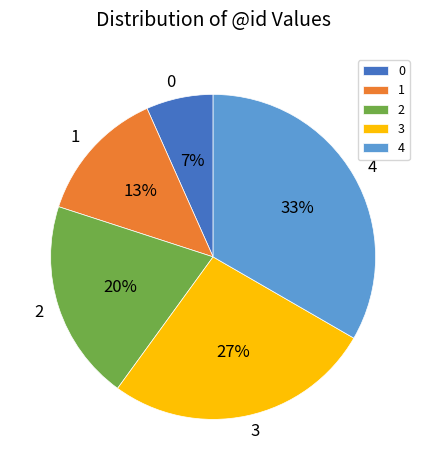

How many segments does this pie chart have?

5